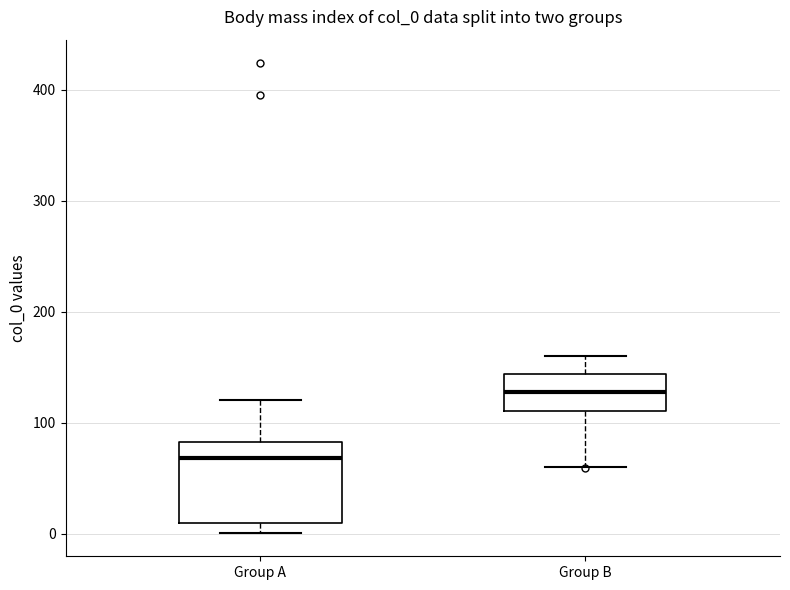

Where is the lower edge of the box for Group B on the y-axis? The values are not printed on the chart, so give them approximately, as read against the axis.

110